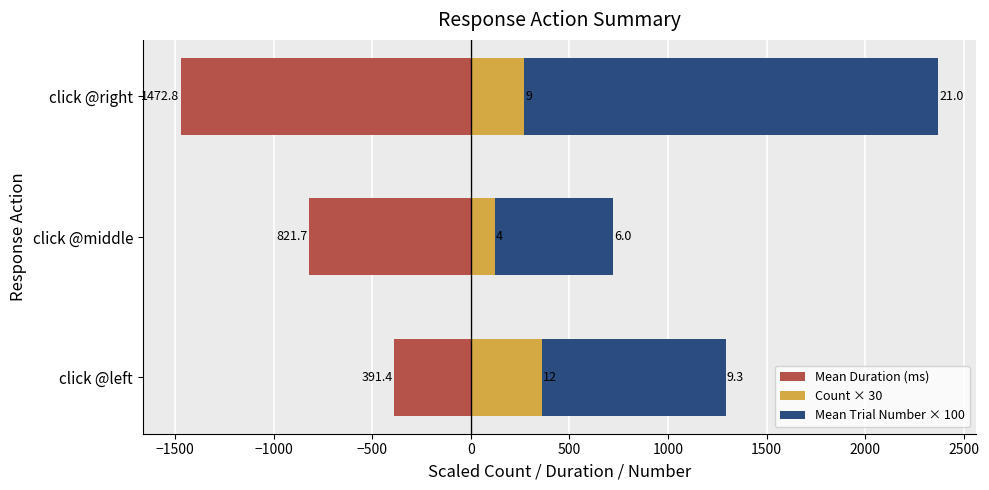

Which series has the largest range (max minus min)?

Mean Trial Number × 100